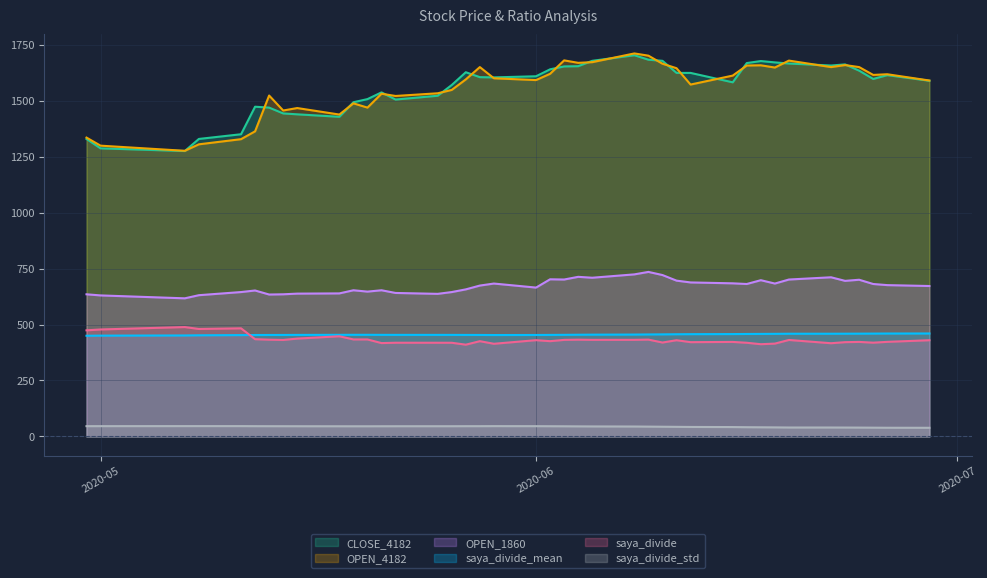

What is the difference between the maximum and second lowest values in the OPEN_1860 series?

105.0